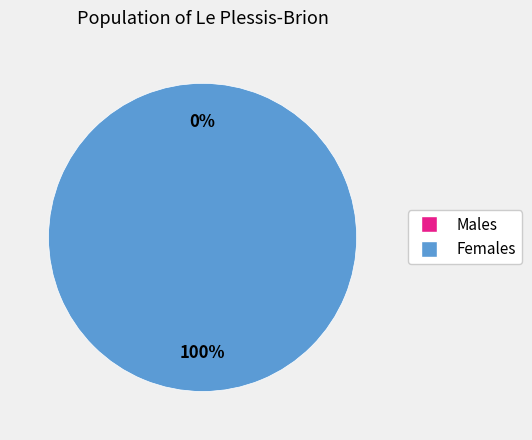

How many slices are in this pie chart?

2